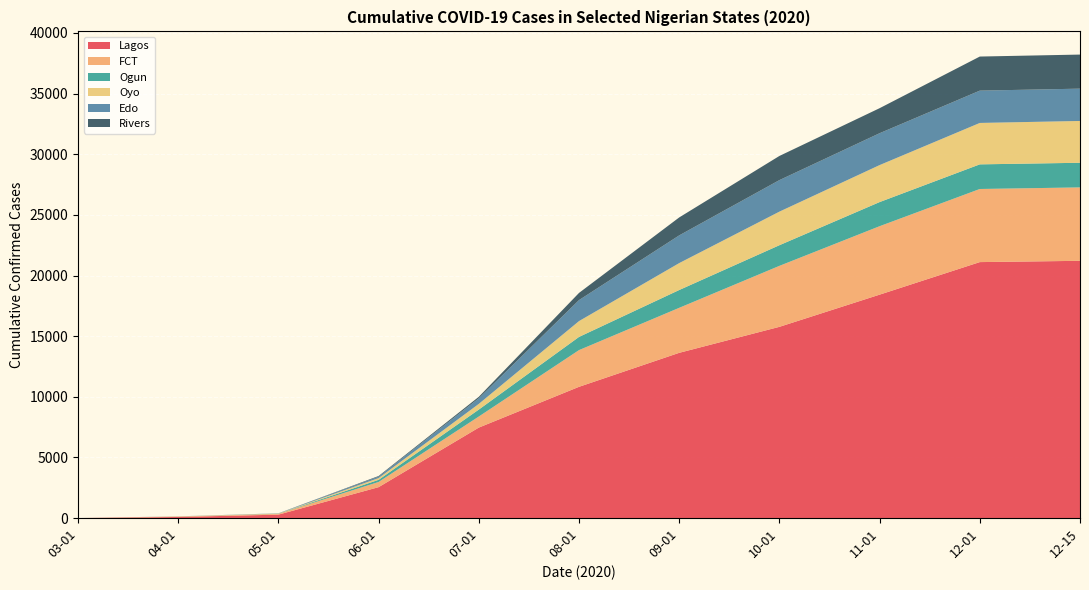

The value of Lagos at 11-01 is 18422. True or false?

True